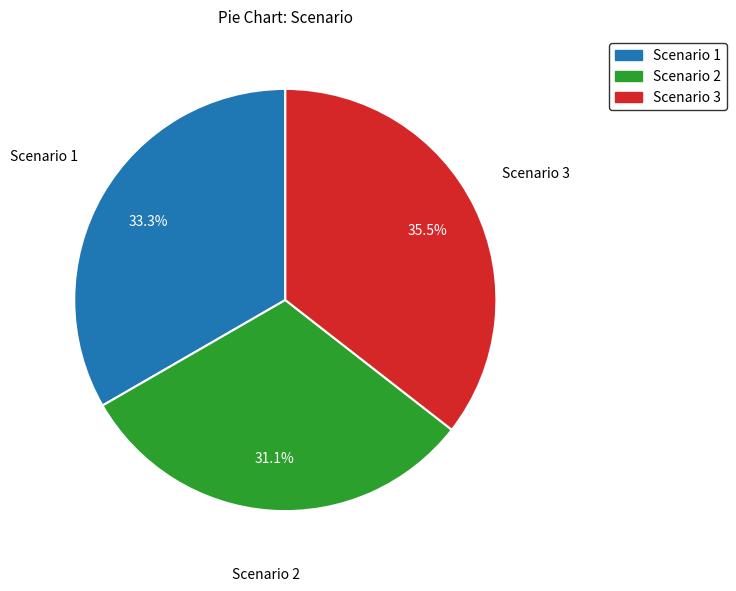

Rank the categories by value from highest to lowest.

Scenario 3, Scenario 1, Scenario 2